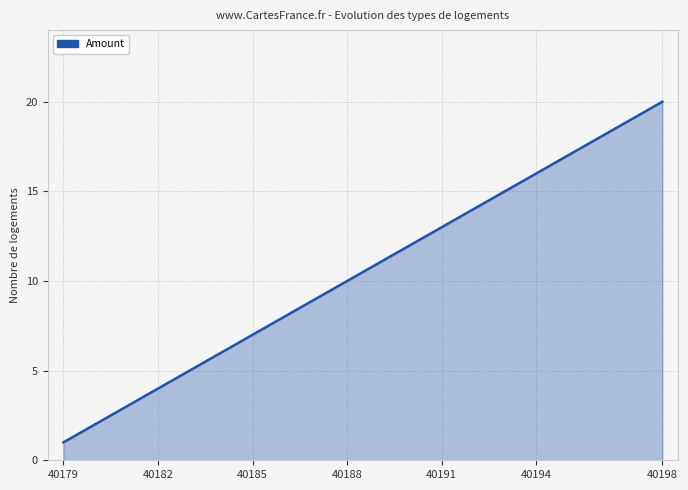

How many lines are shown in the chart?

1